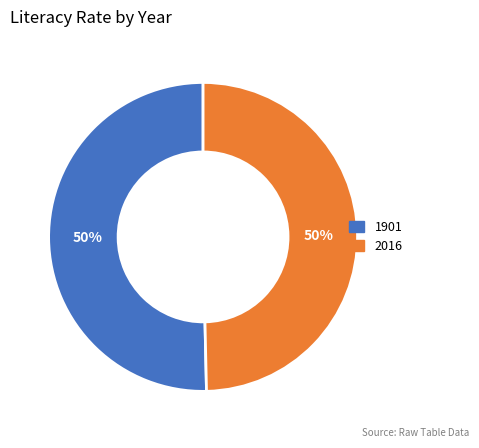

What is the largest slice in the pie chart?

1901